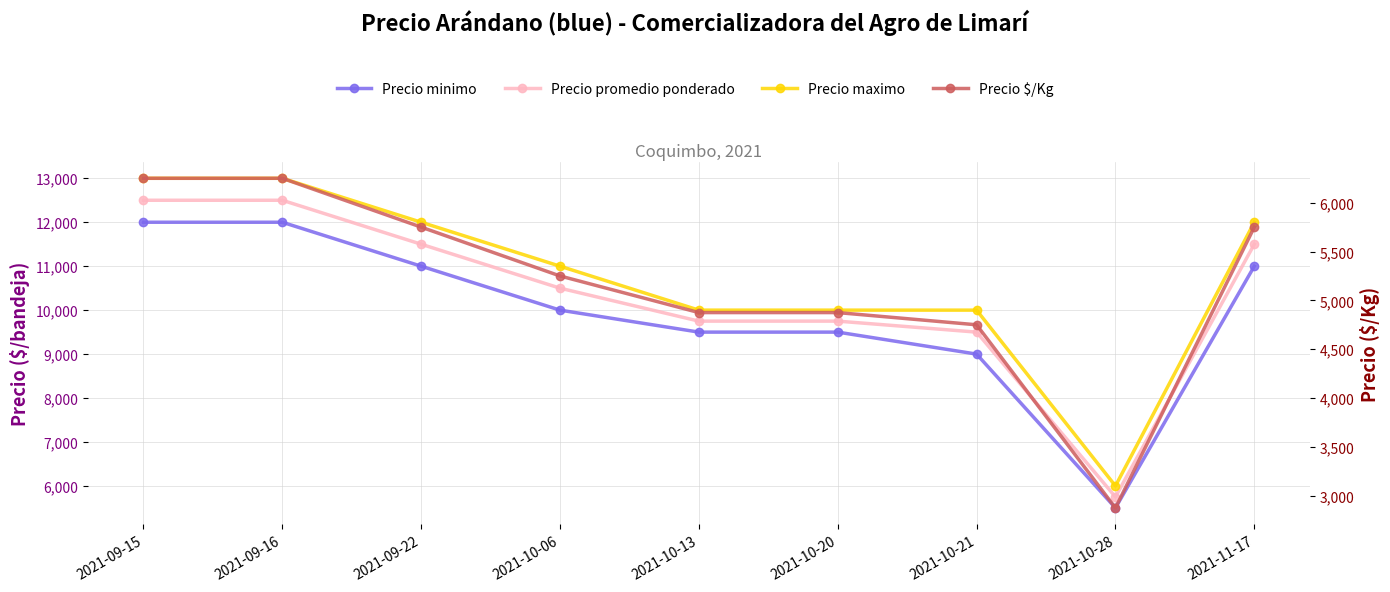

Which series has the largest total across all categories?

Precio maximo